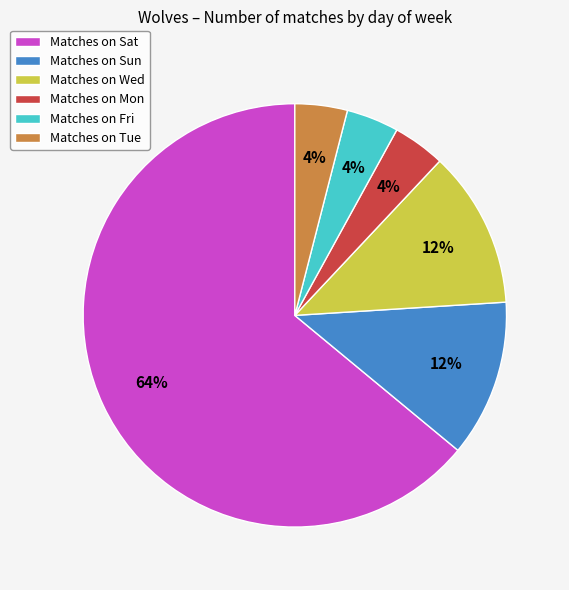

Is the sum of Matches on Mon and Matches on Tue greater than half?

No